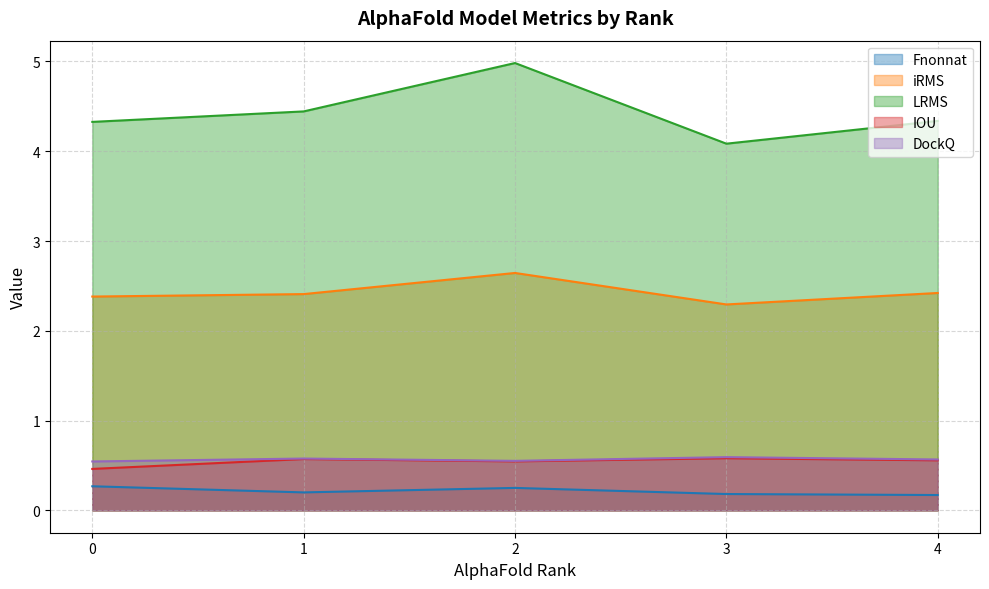

True or false: DockQ and IOU cross at least once.

False